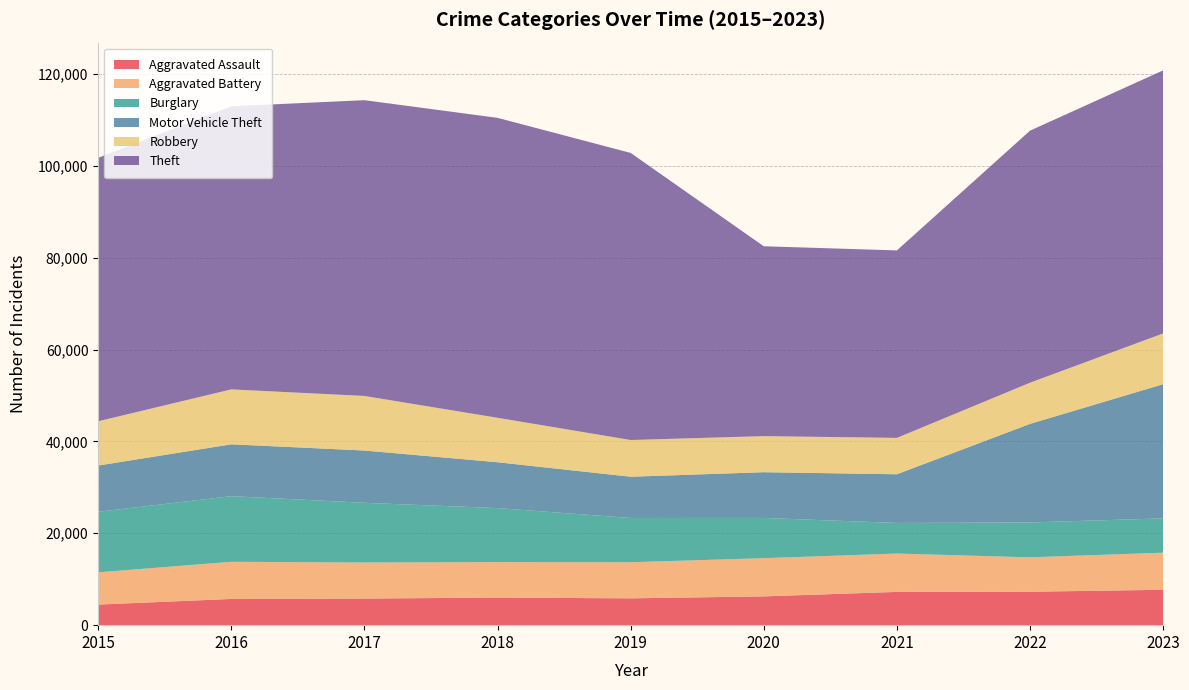

Reading left to right, what are all the values shown in this chart?

Aggravated Assault: 4480	5712	5793	6001	5841	6264	7242	7280	7706
Aggravated Battery: 7019	8086	7845	7735	7858	8319	8347	7488	8075
Burglary: 13184	14289	13001	11747	9638	8758	6662	7594	7466
Motor Vehicle Theft: 10068	11286	11380	9985	8977	9959	10602	21457	29211
Robbery: 9638	11960	11880	9681	7995	7855	7918	8963	11059
Theft: 57350	61623	64386	65288	62494	41329	40809	54864	57257